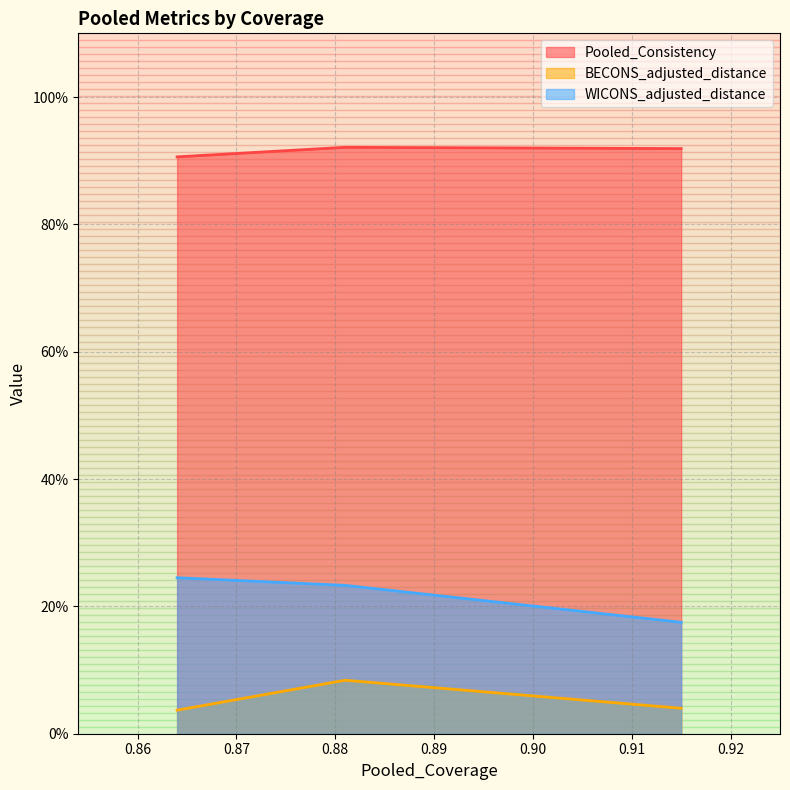

At which label does WICONS_adjusted_distance reach its minimum?

0.915